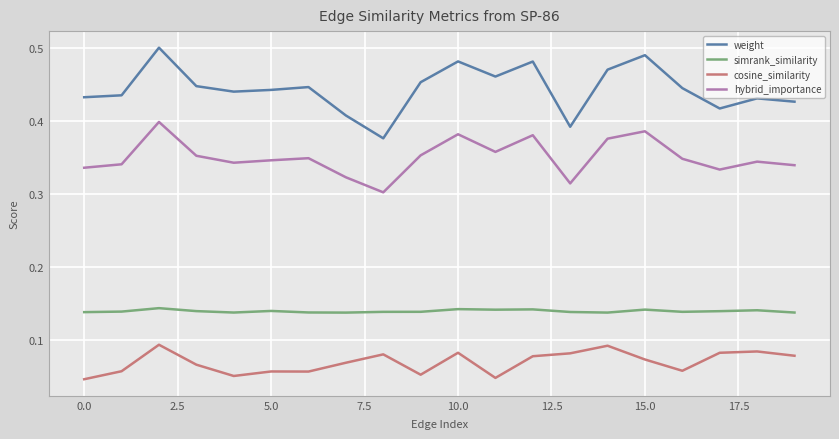

Which series has the widest spread of values?

weight